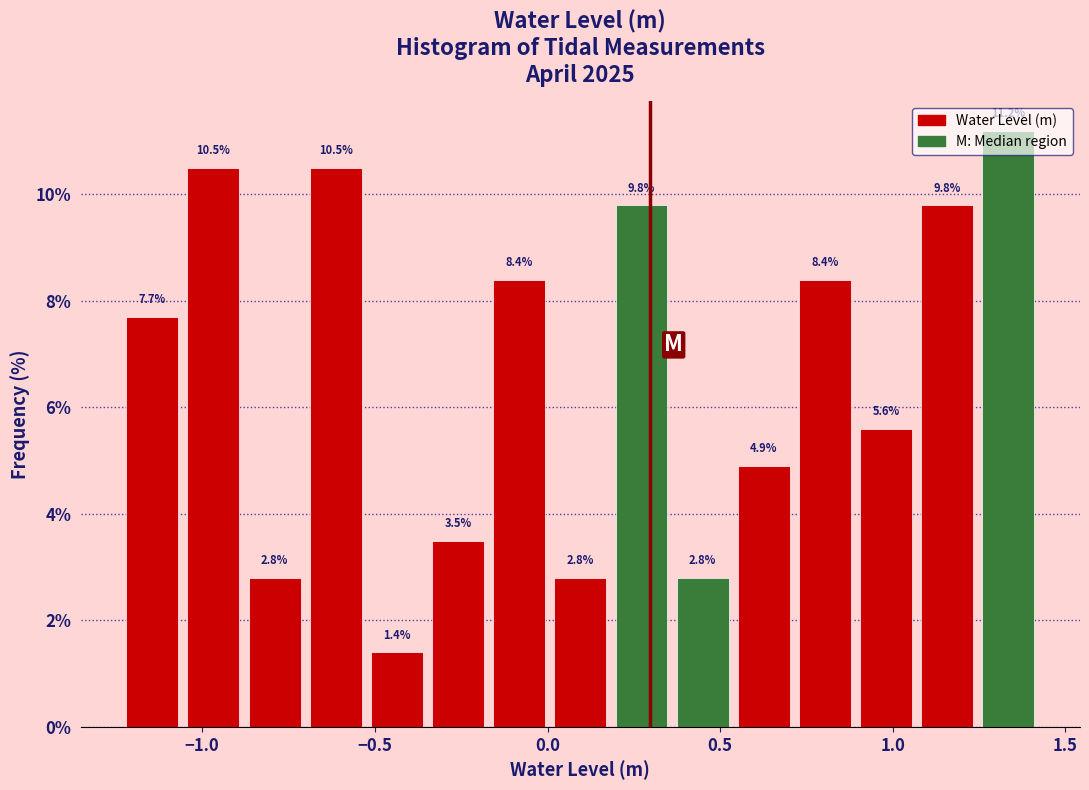

Read against the x-axis, roughly where is the centre of the tallest bar?

1.35